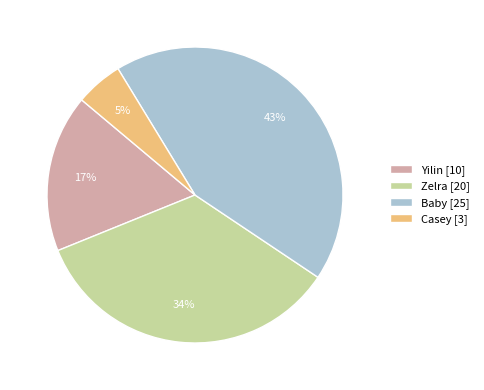

Combined, do Baby and Zelra account for over 50%?

Yes